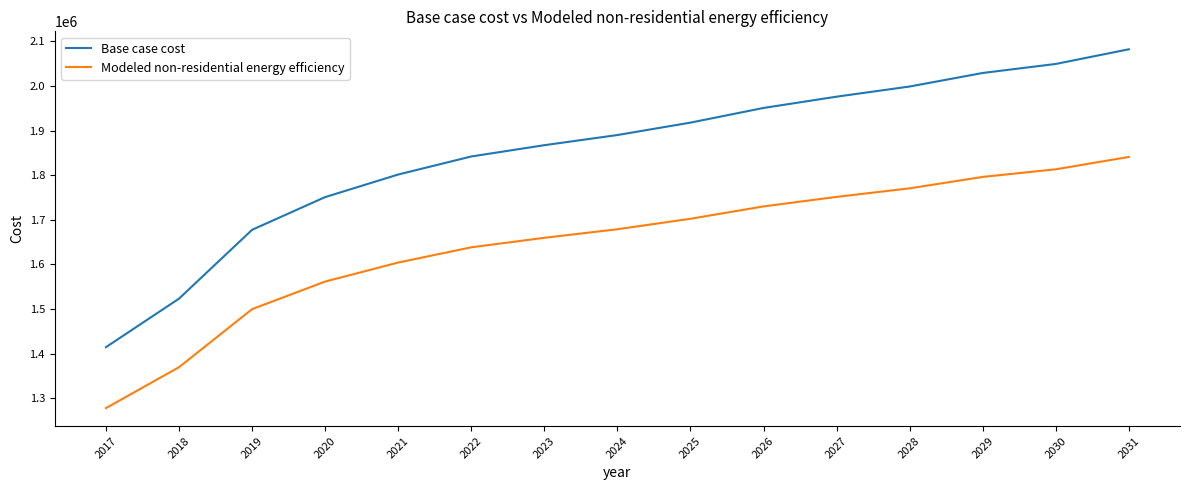

Count the number of categories in the chart.

15